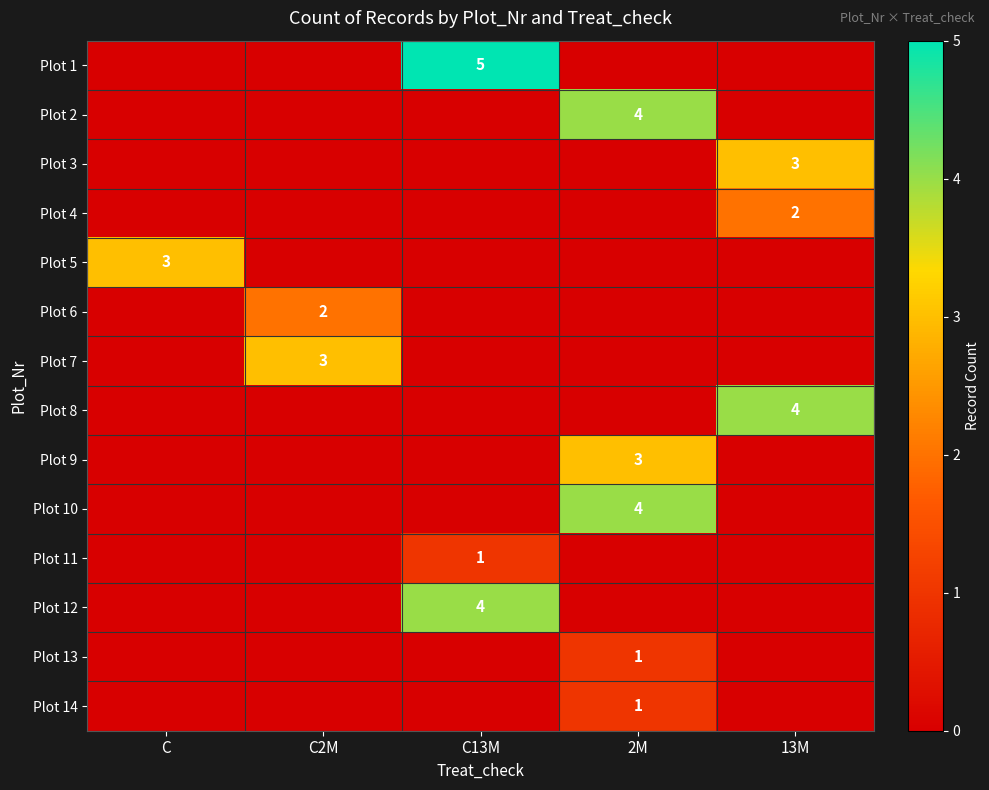

At how many categories does at least one series exceed 1?

5